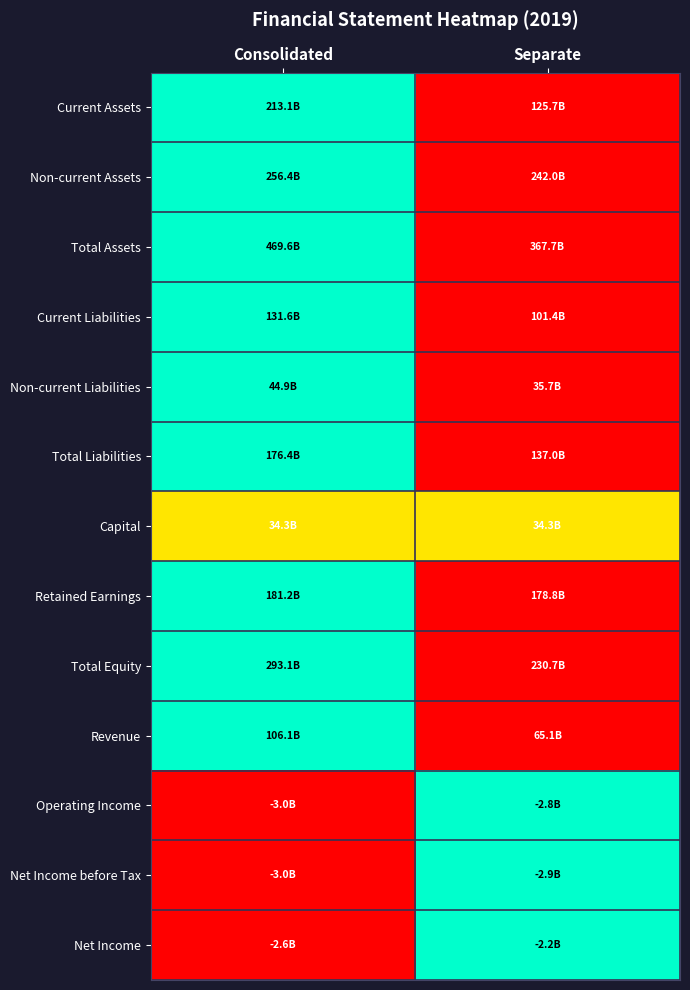

At how many categories does at least one series exceed 0?

2